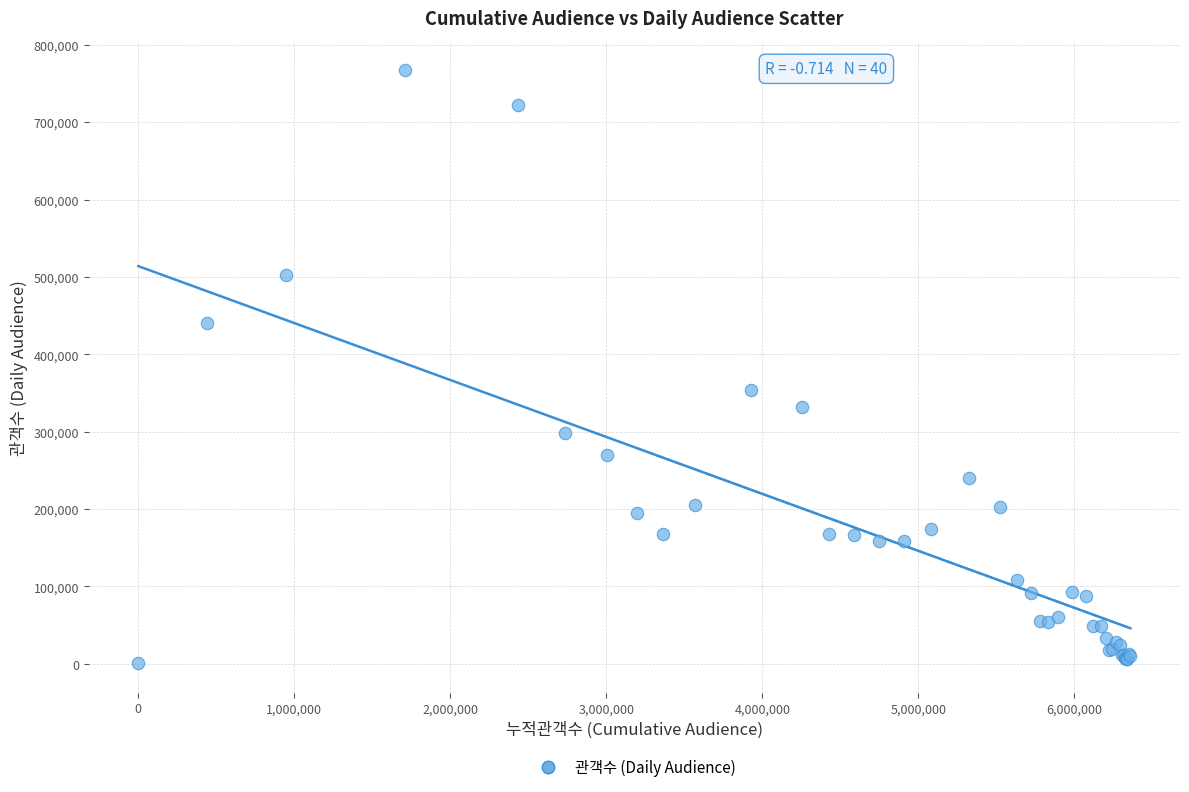

What Y value in the scatter plot is closest to 383901?

353729